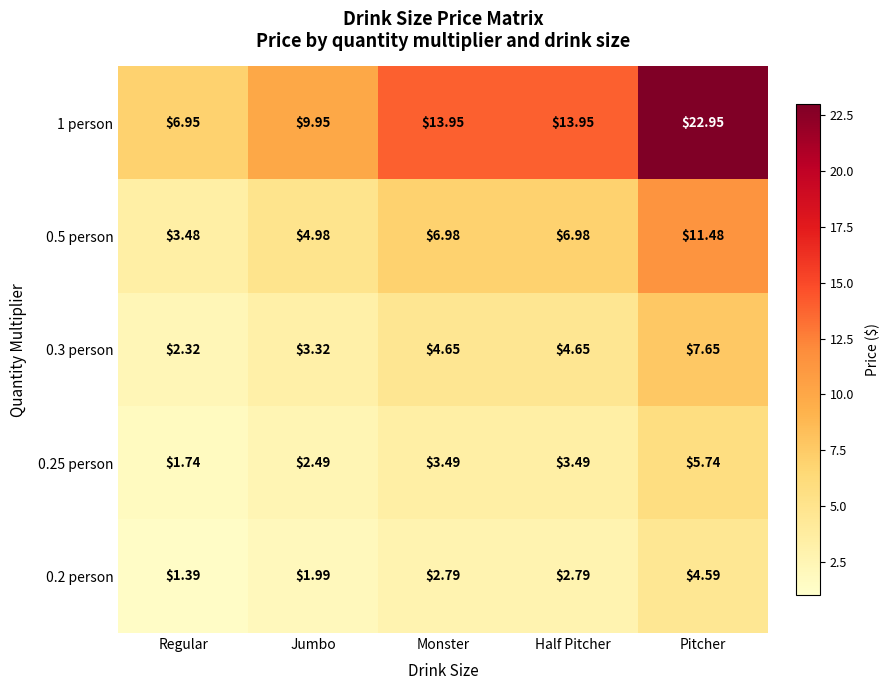

Is the value of 0.2 person at Regular greater than the value of 0.3 person at Pitcher?

No